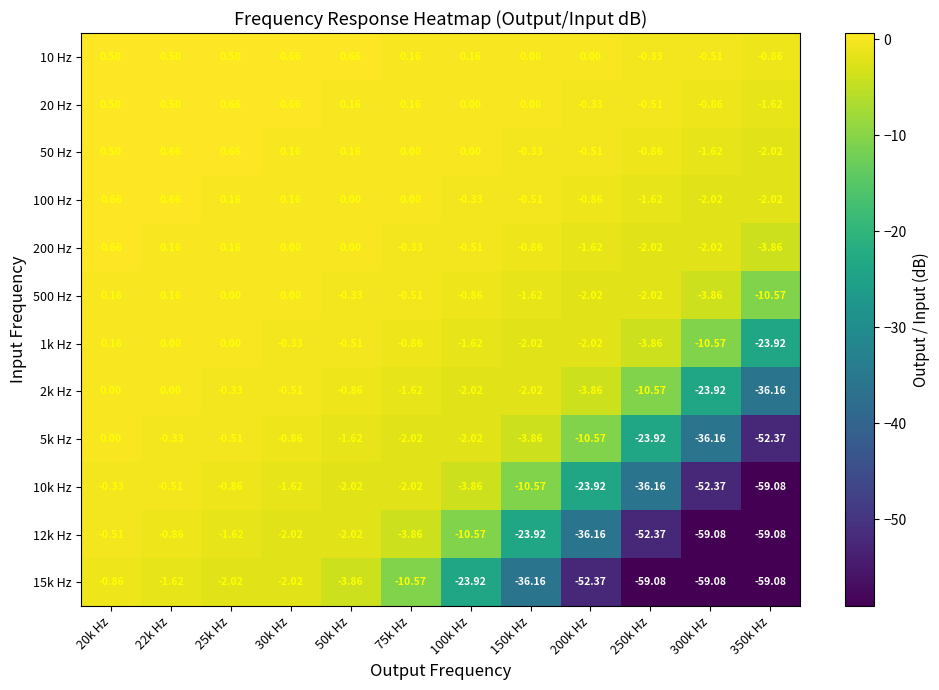

Between 75k Hz and 150k Hz, which series saw the biggest shift?

15k Hz